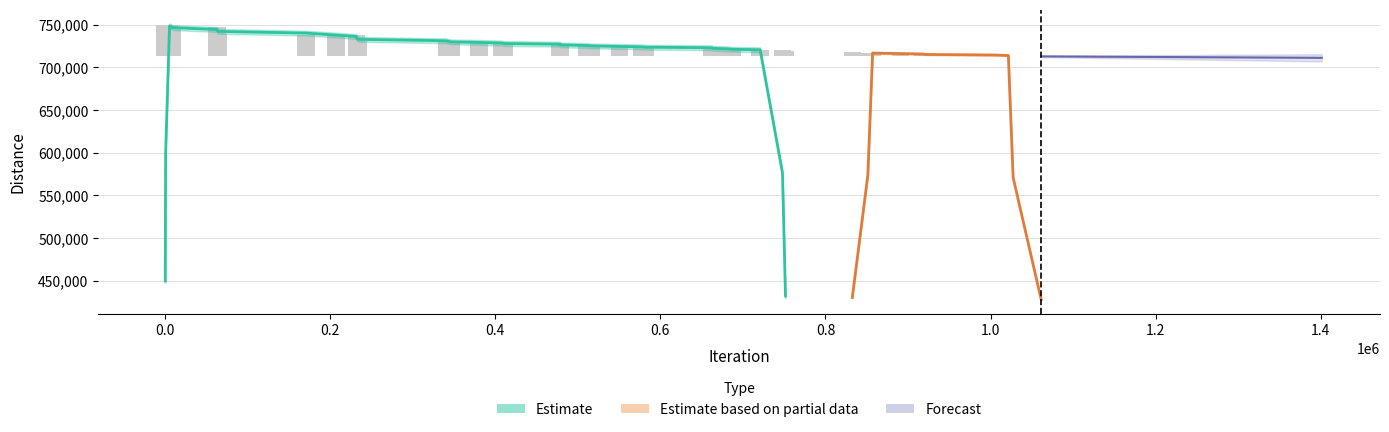

Count the number of categories in the chart.

40